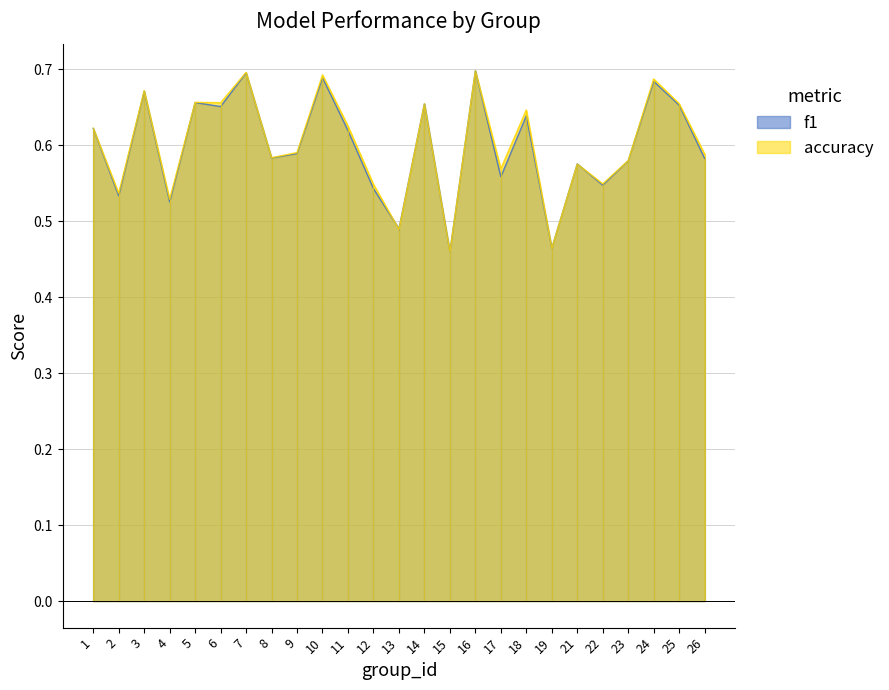

Where is the first local minimum for accuracy?

2